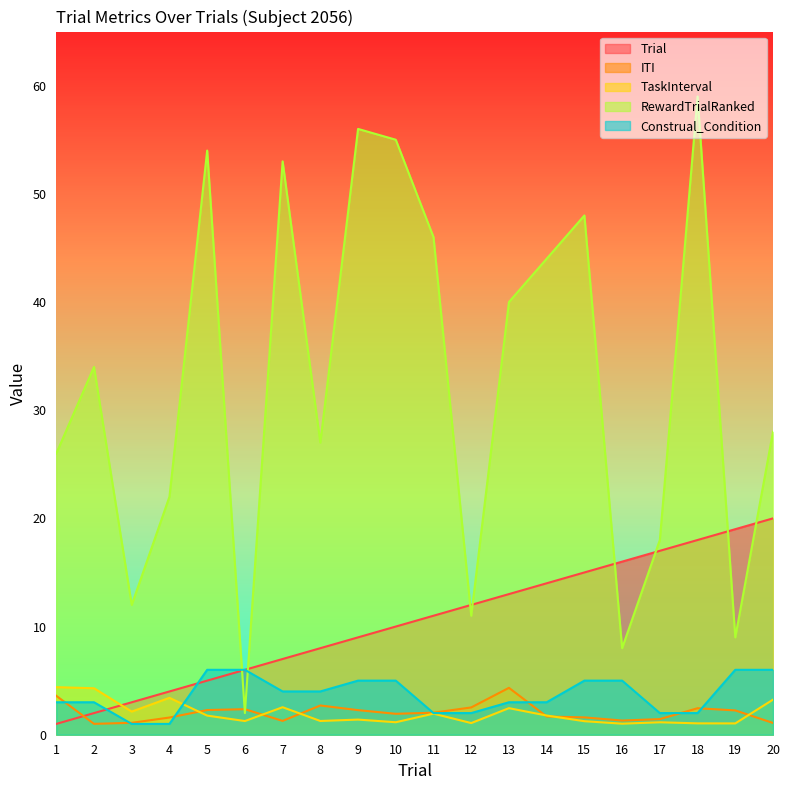

What is the difference between the highest and lowest values at 20?

26.9